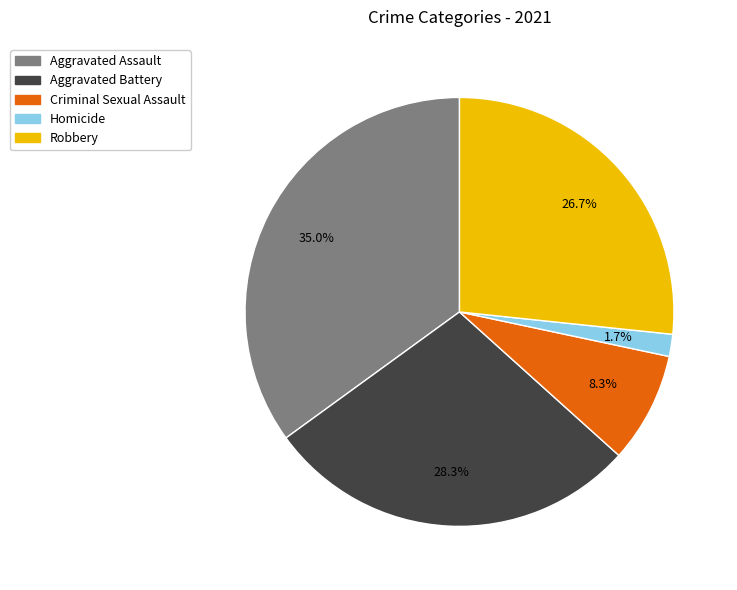

What is the smallest slice in the pie chart?

Homicide